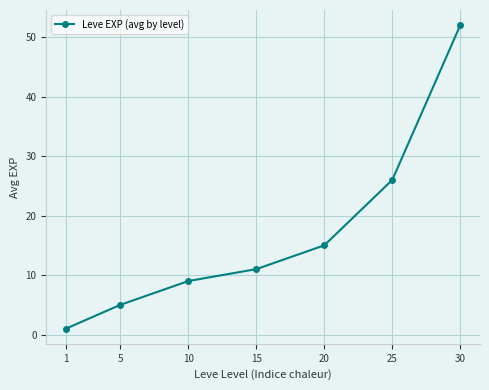

What is the difference between the maximum and minimum values?

51